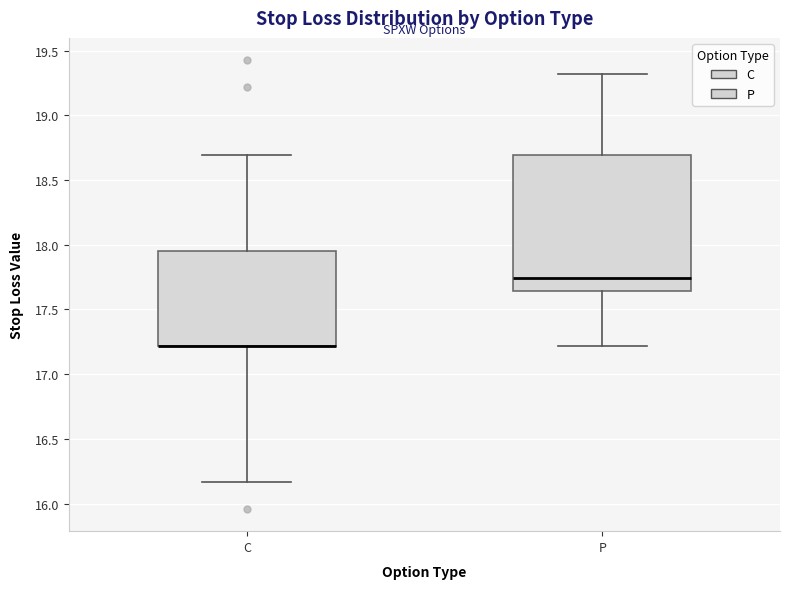

Where is the upper edge of the box for P on the y-axis? The values are not printed on the chart, so give them approximately, as read against the axis.

18.70